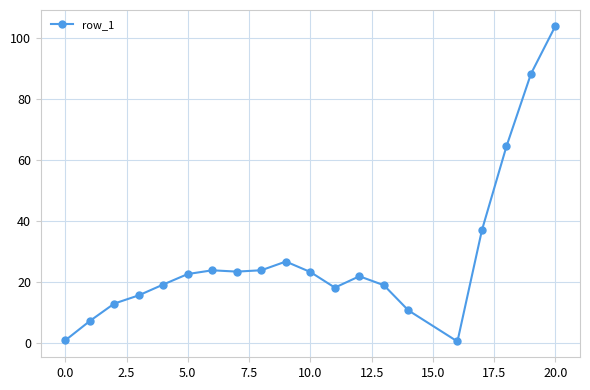

What is the difference between the maximum and second lowest values?

103.1